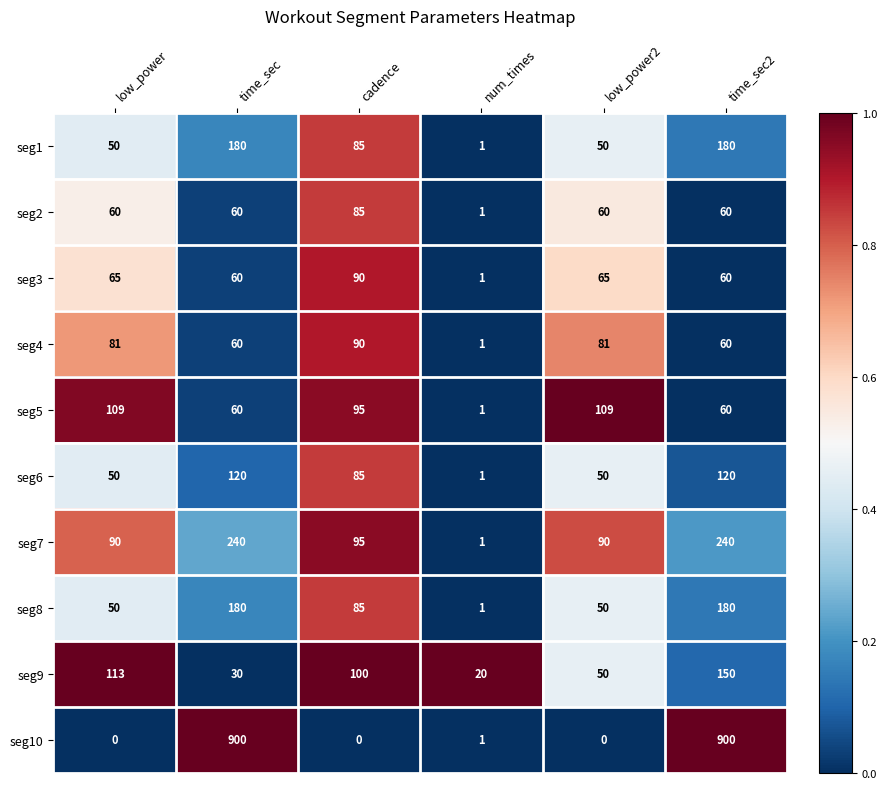

How many seg4 values are between 60 and 81?

4